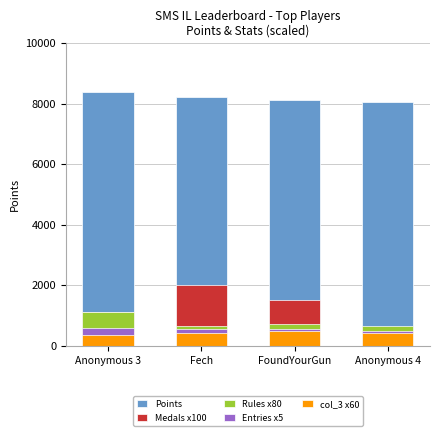

What is the difference between the maximum and minimum values in the Entries x5 series?

85